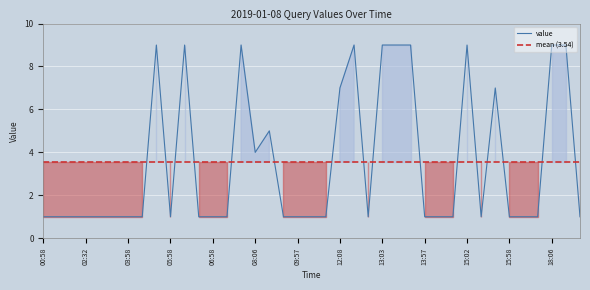

Which category has the lowest value across all series?

00:58